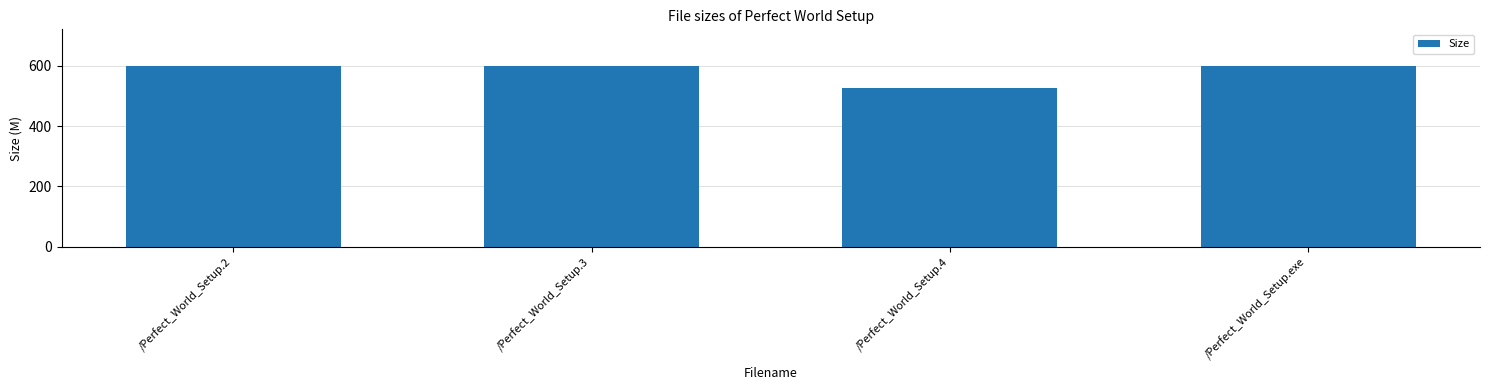

Reading left to right, extract all data points from this chart.

600.0	600.0	526.4	600.0